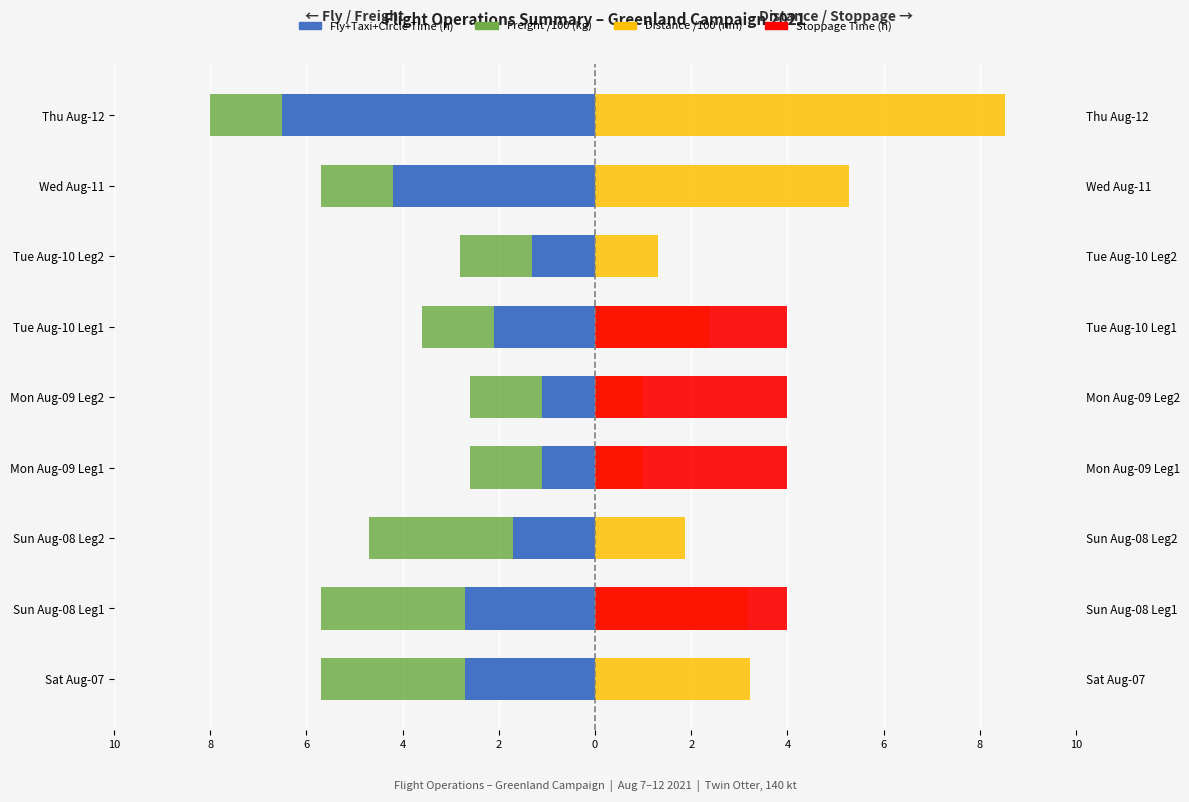

True or false: Freight /100 (kg) has a value of -4.5 at Tue Aug-10 Leg2.

False